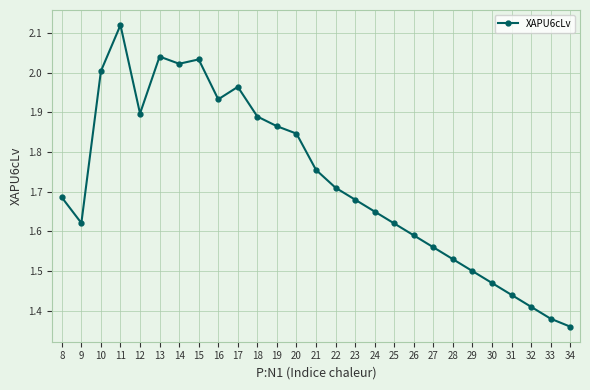

True or false: the data has more than 0 interior local peaks.

True